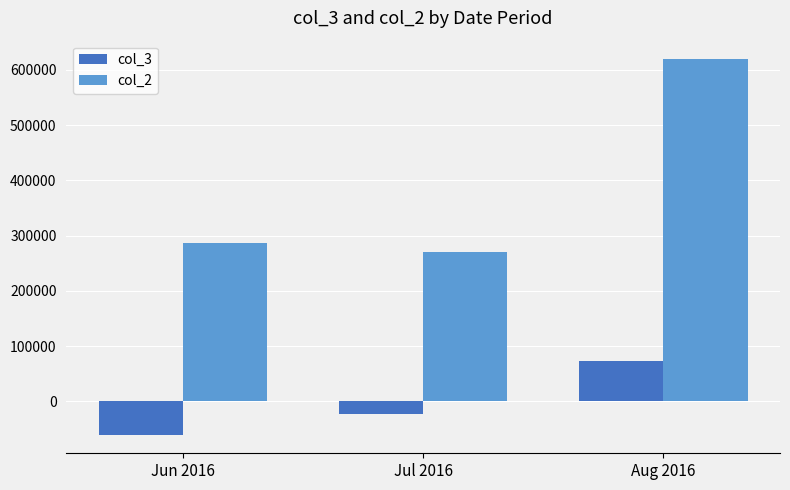

How many distinct data groups are displayed?

2